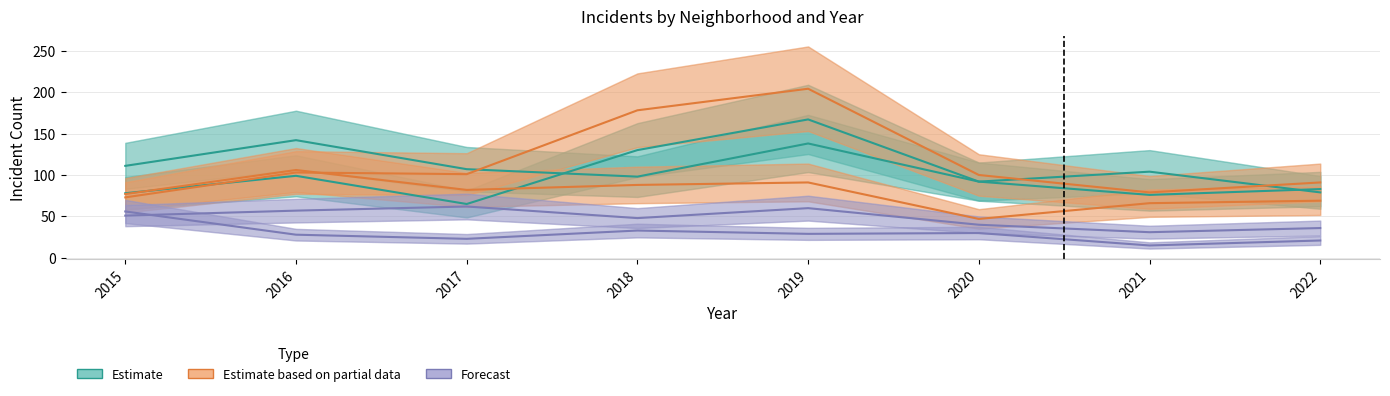

What is the value of the Englewood point at the 4th from the left?

98